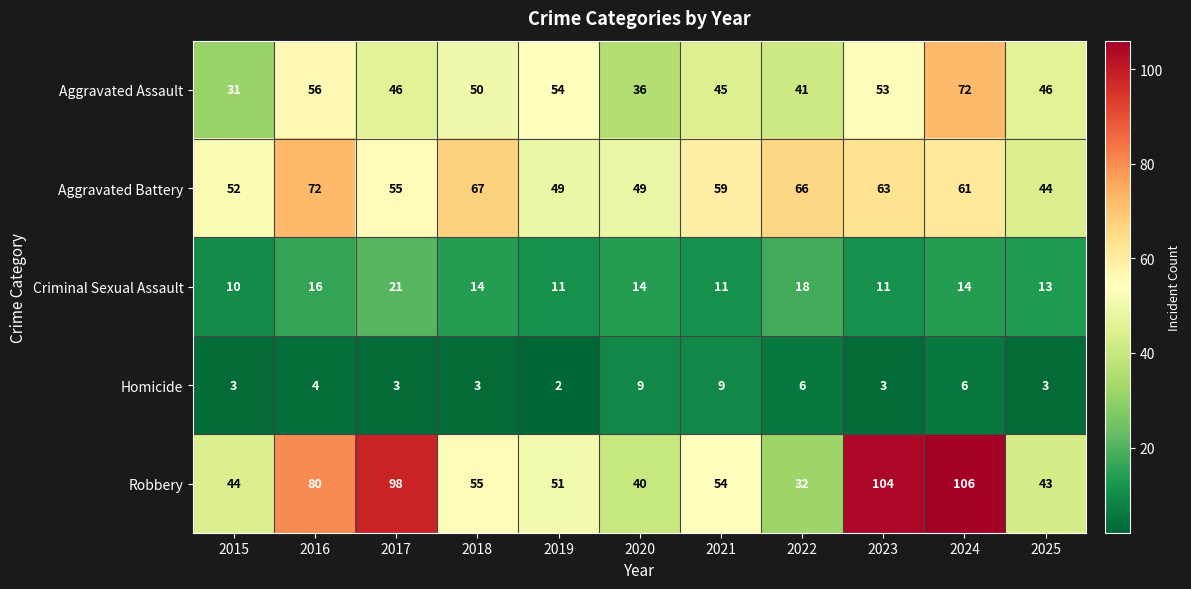

How many series are shown in this chart?

5